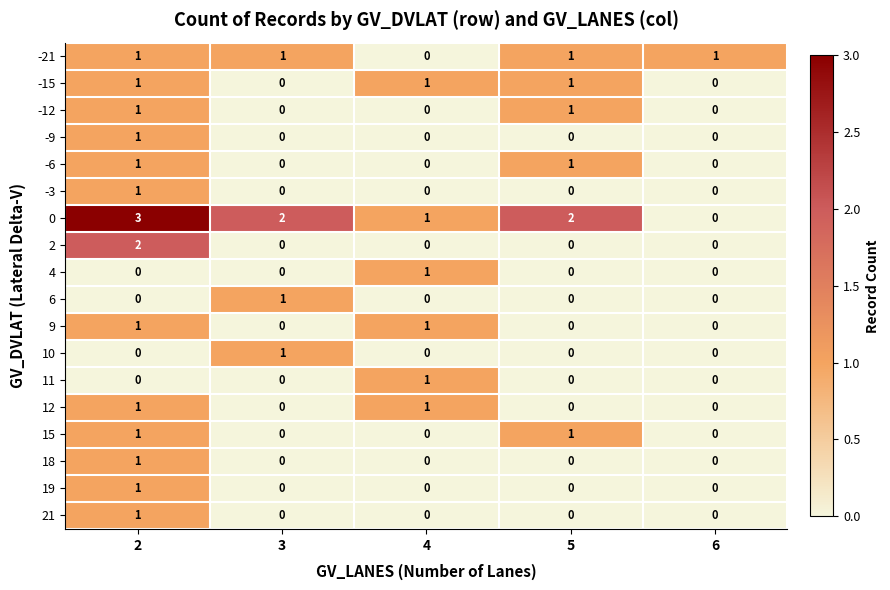

What is the greatest value displayed?

3